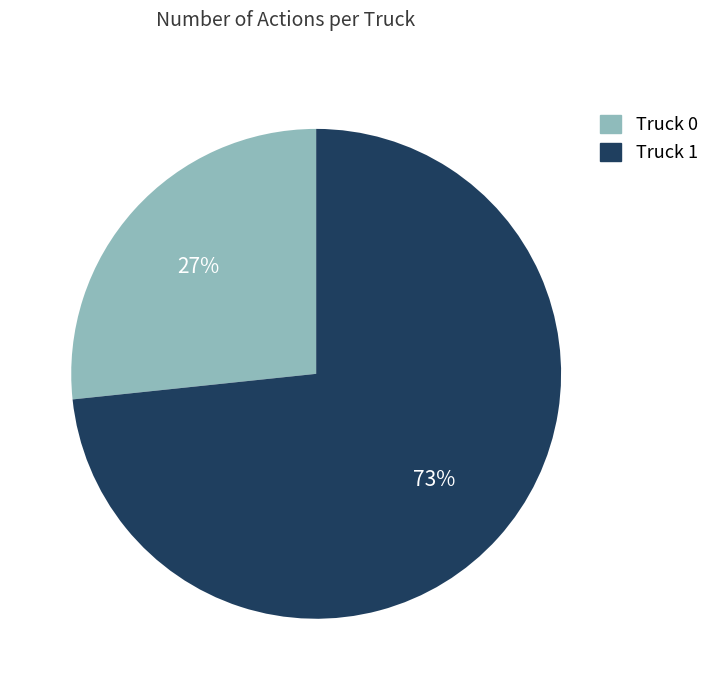

How many segments does this pie chart have?

2